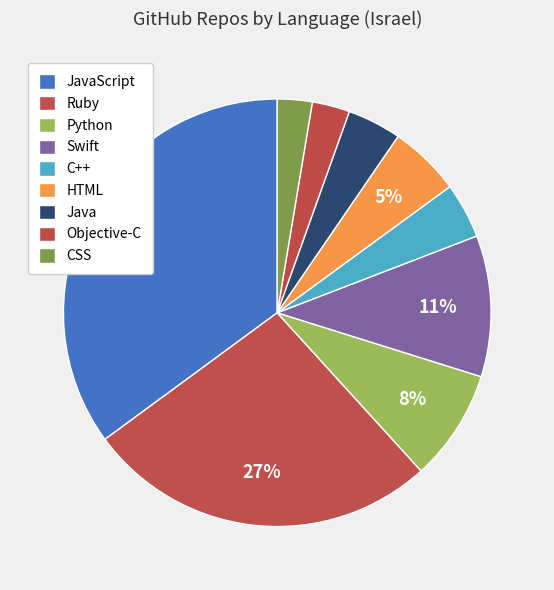

How many slices are in this pie chart?

9